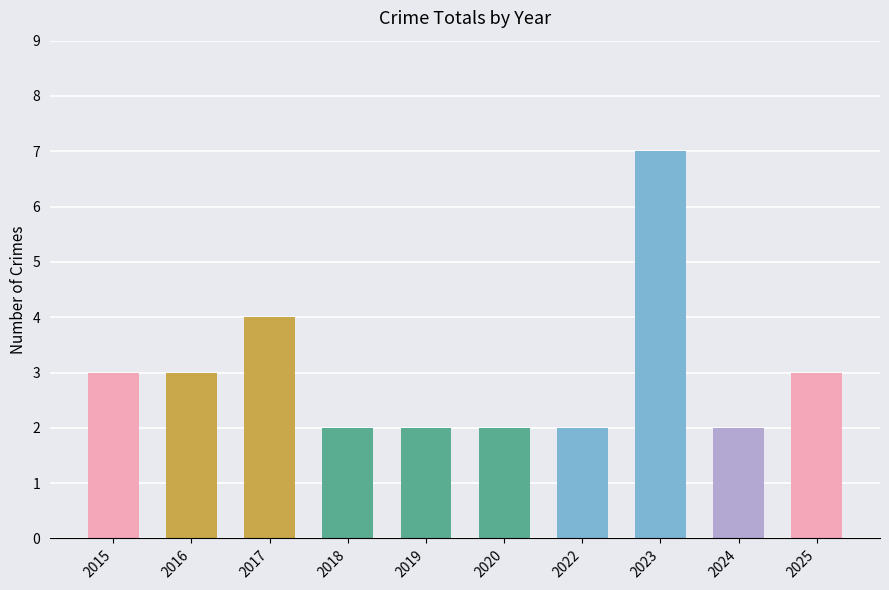

At which category does the chart reach its peak across all series?

2023